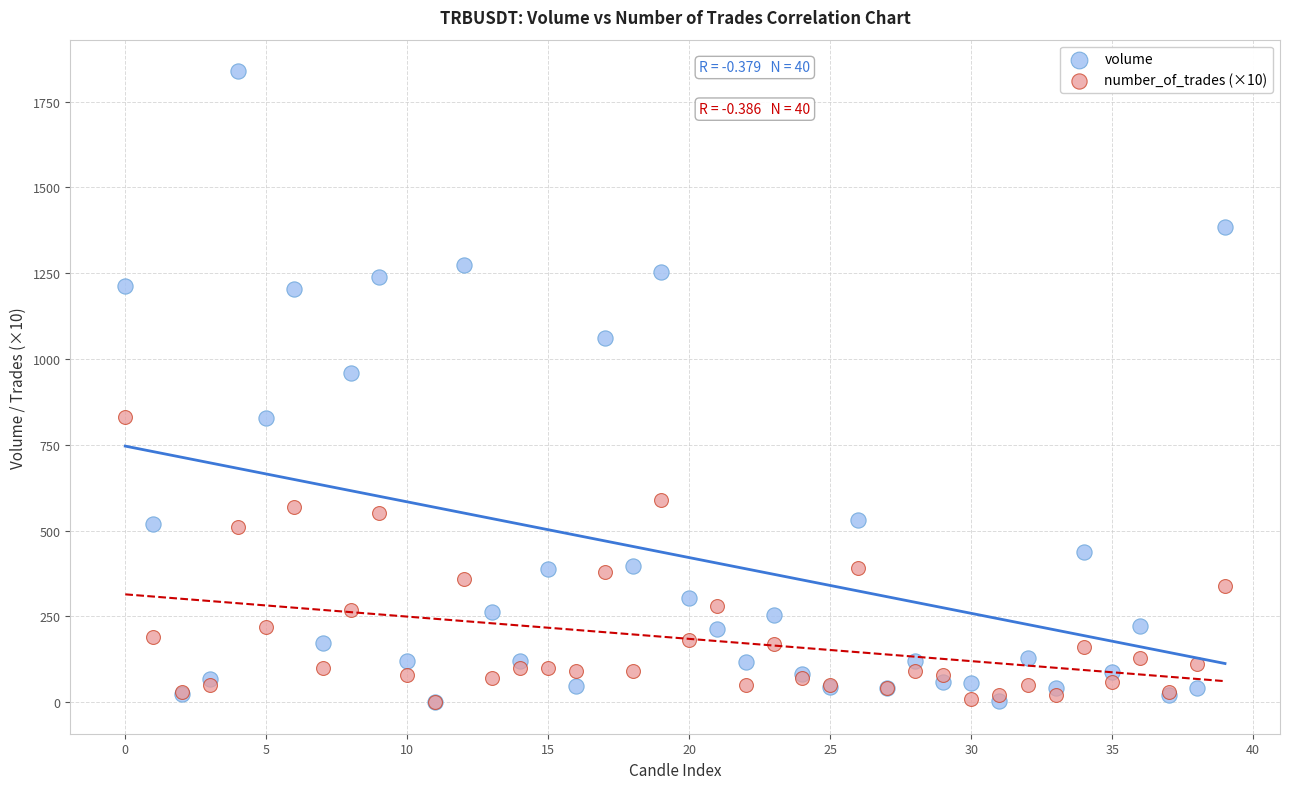

Which series contains the highest Y value?

volume